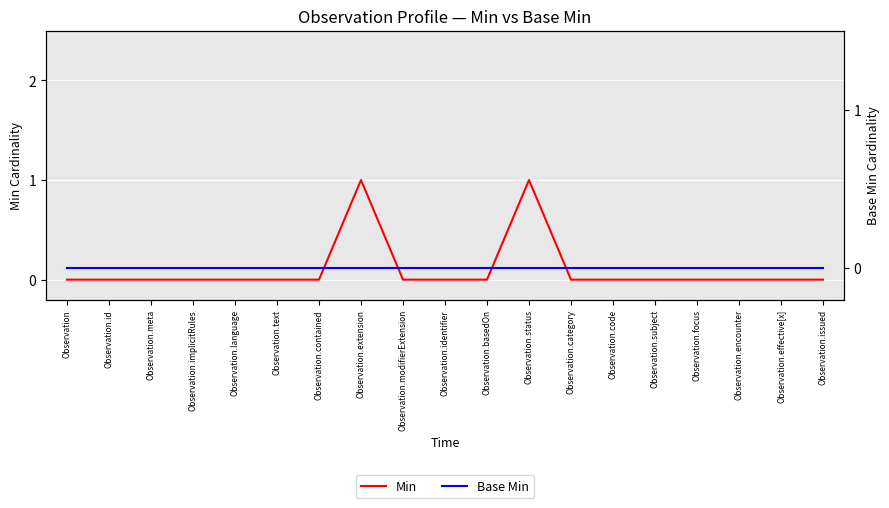

Is the value of Min at Observation.encounter greater than the value of Base Min at Observation.language?

No